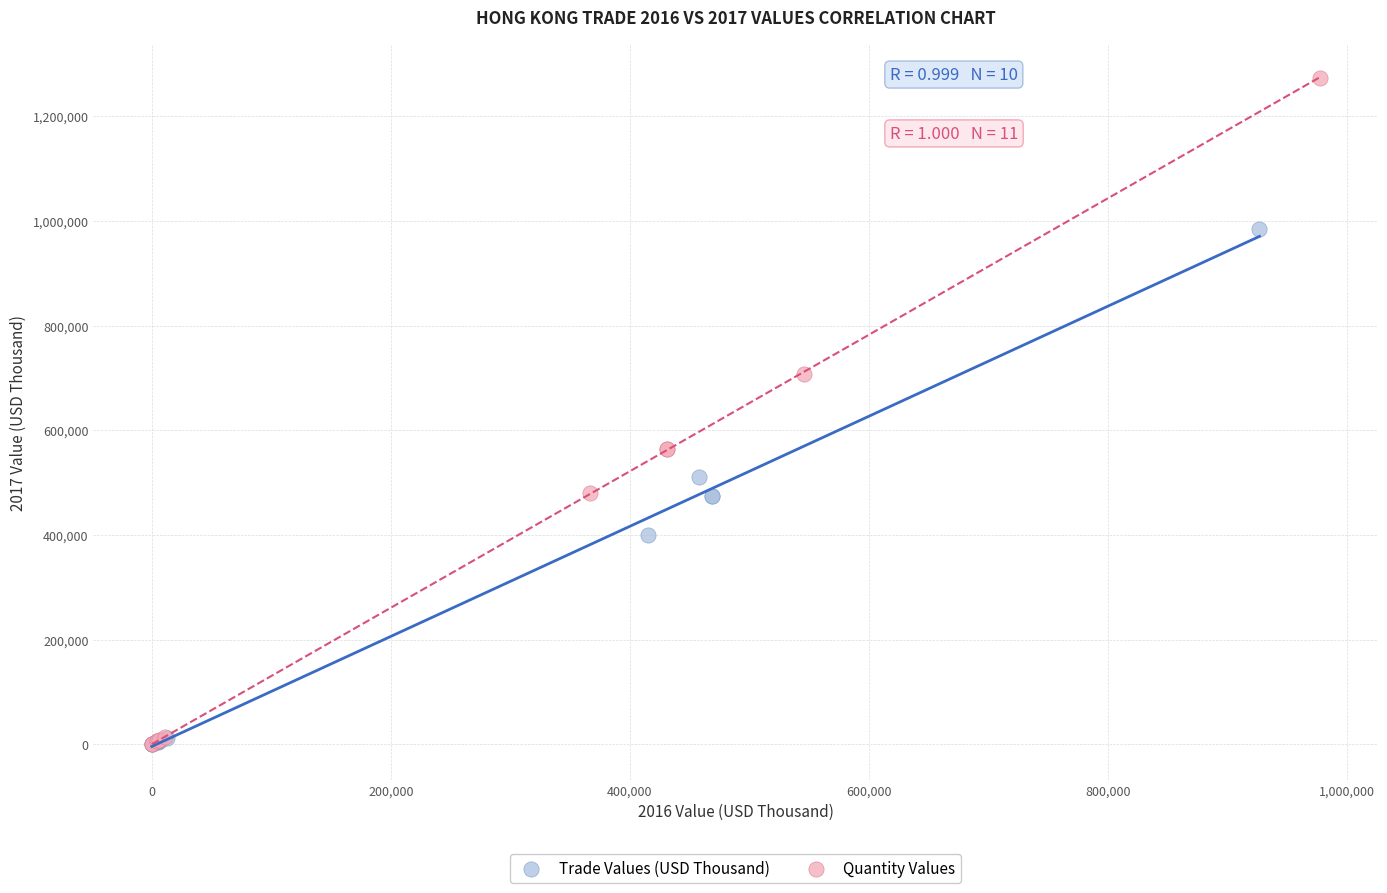

Which series reaches the maximum Y coordinate?

Quantity Values